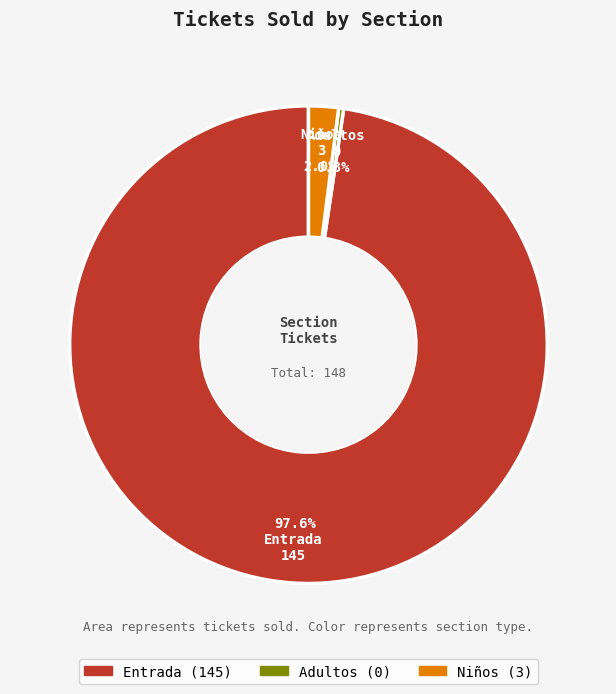

To the nearest percent, what is the difference between the Entrada and Niños slice percentages?

96%